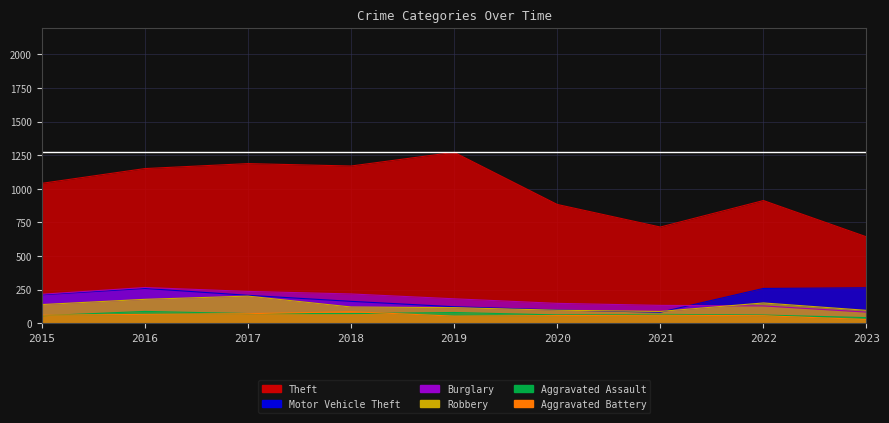

How many data points in Theft are above 1041?

4